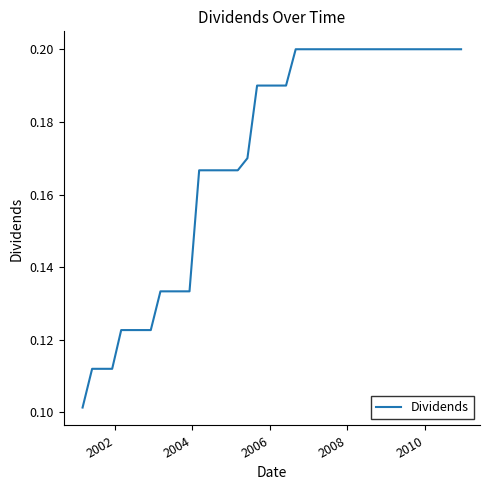

What is the maximum value shown in the chart?

0.2